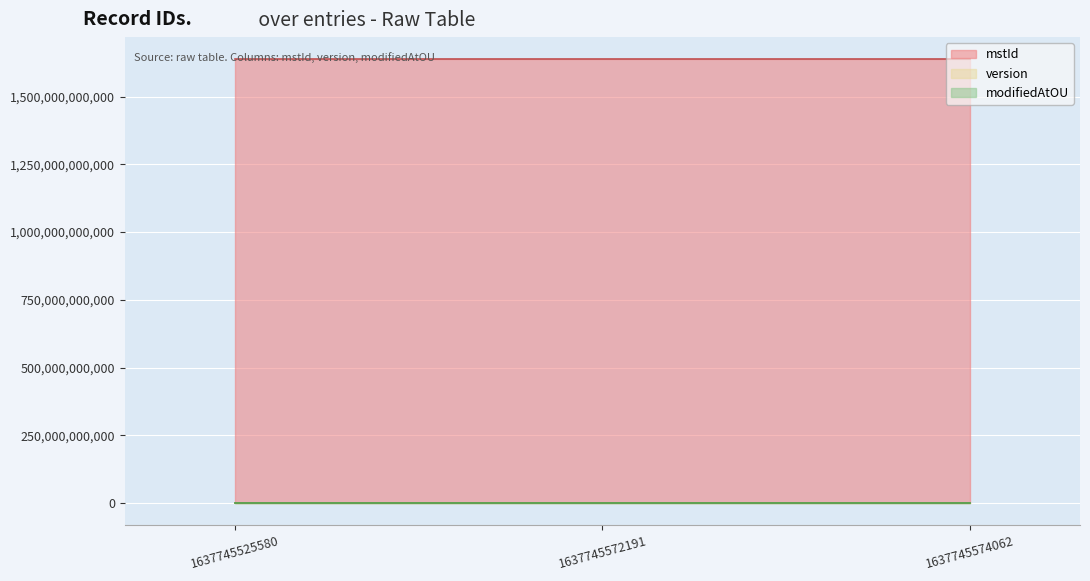

How many values in the mstId series are below 1637745572191?

1